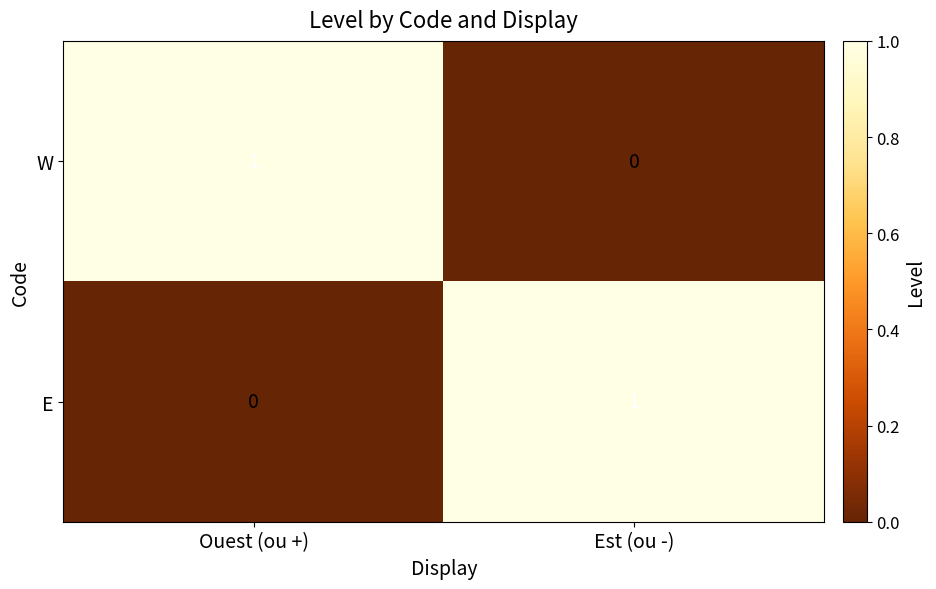

The value of W at Est (ou -) is 0. True or false?

True